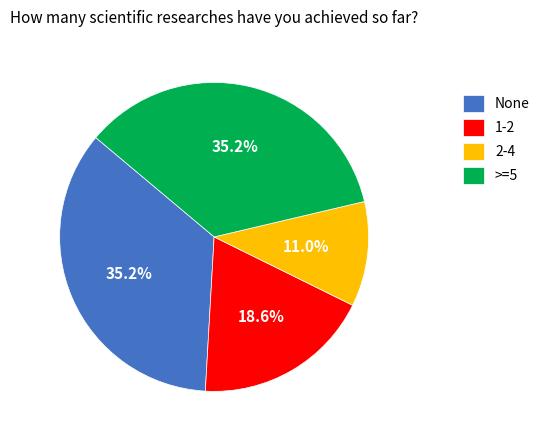

Which slice is the smallest?

2-4